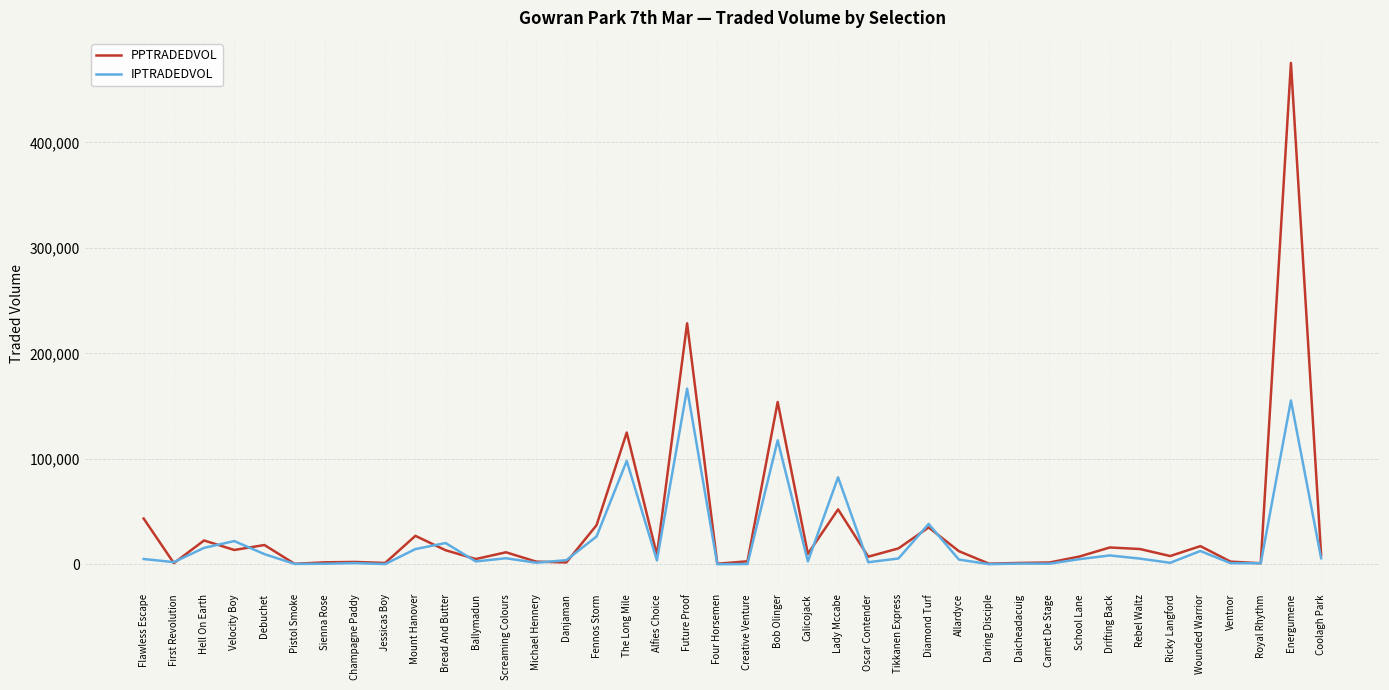

Which category has the highest value in the PPTRADEDVOL series?

Energumene